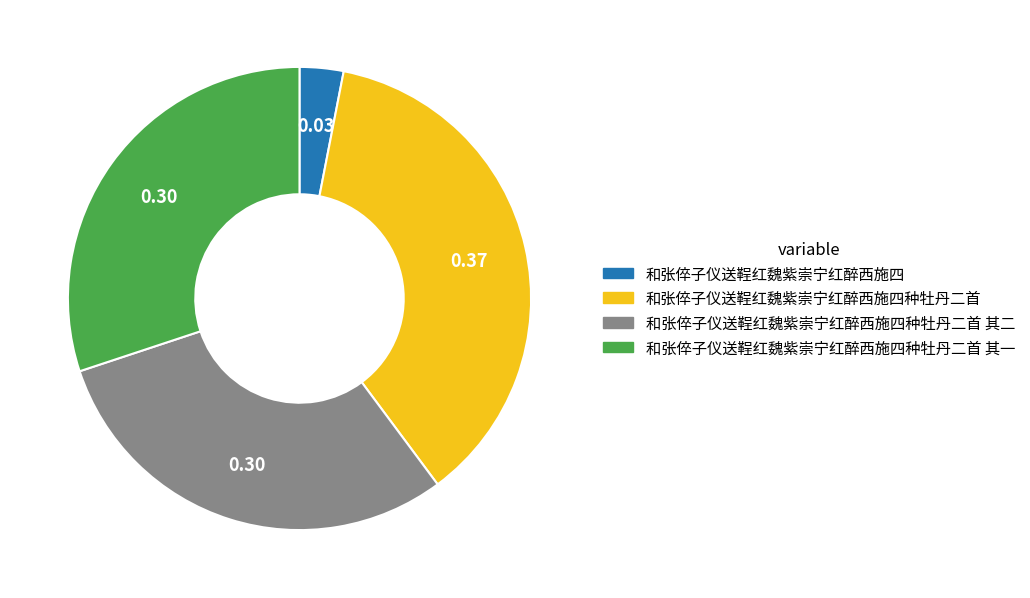

Is there a majority slice in this chart?

No